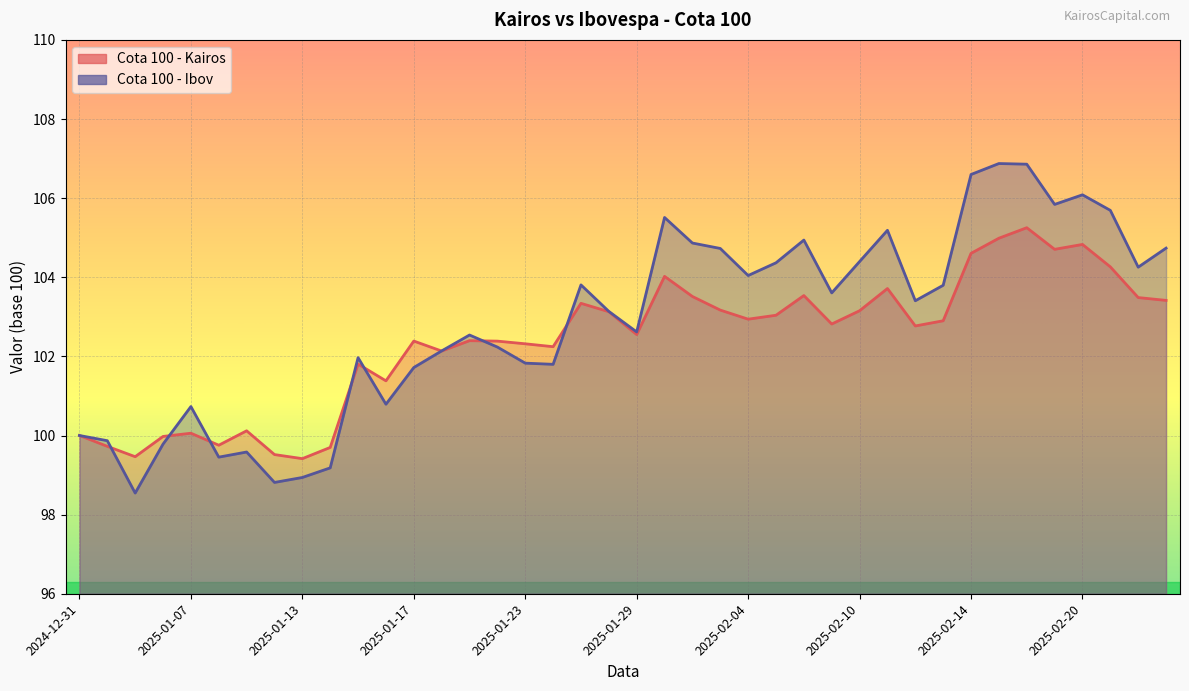

In Cota 100 - Ibov, how many points are lower than both neighbors (excluding endpoints)?

11